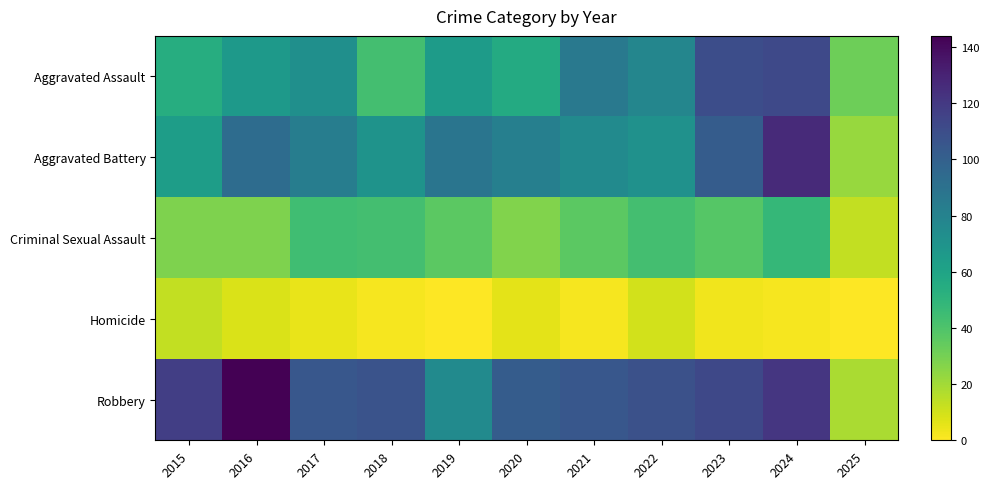

At how many categories does at least one series exceed 28?

11